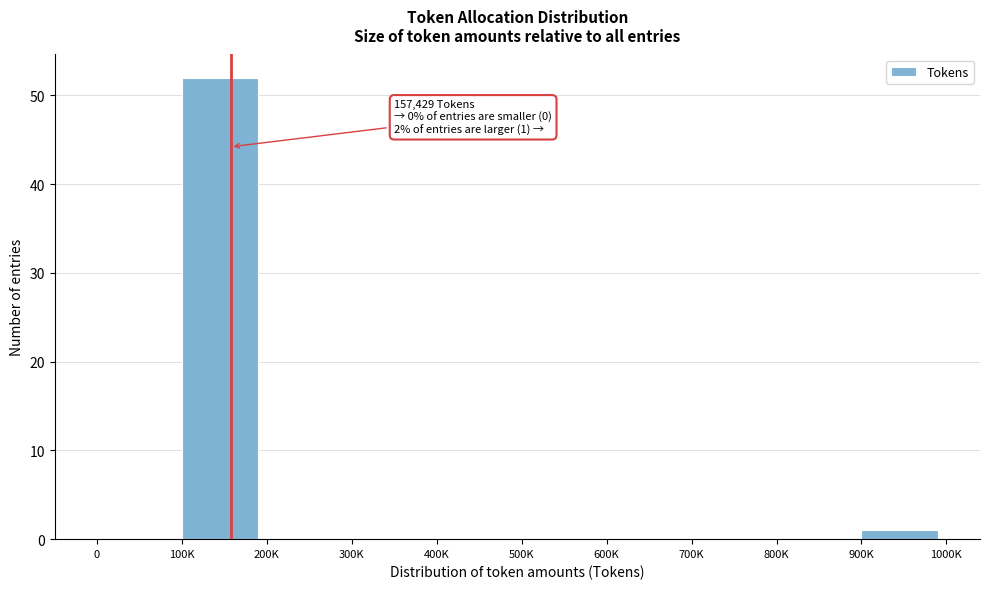

Reading left to right, extract all data points from this chart.

0=0	100K=52	200K=0	300K=0	400K=0	500K=0	600K=0	700K=0	800K=0	900K=1